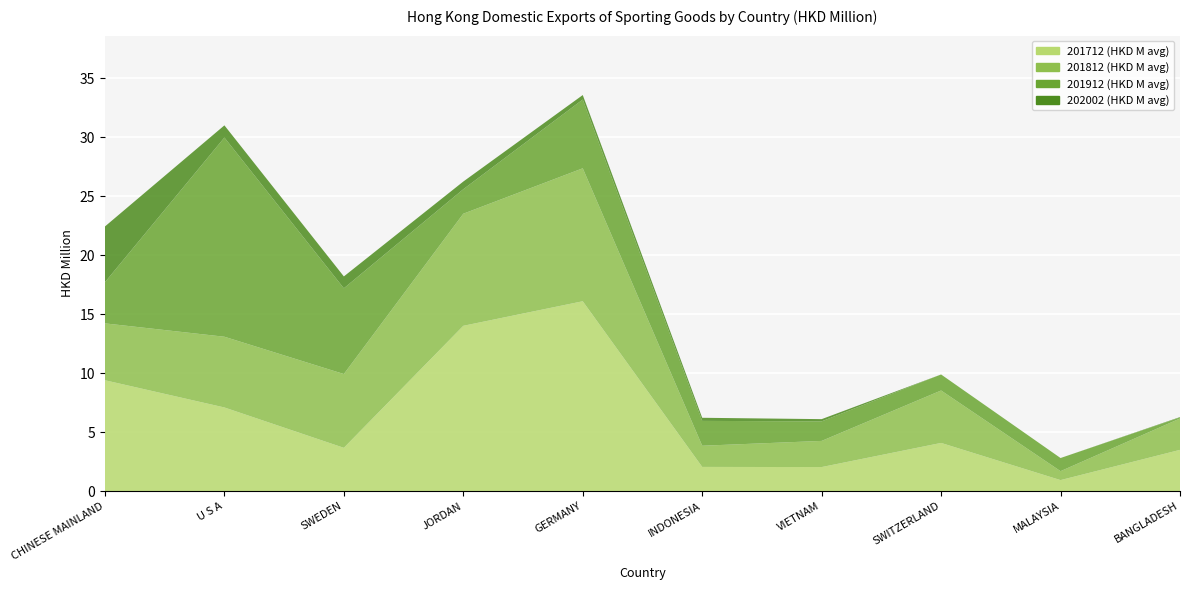

Reading left to right, list all the values displayed in this chart.

201712: CHINESE MAINLAND=9.4	U S A=7.1	SWEDEN=3.7	JORDAN=14.0	GERMANY=16.1	INDONESIA=2.1	VIETNAM=2.0	SWITZERLAND=4.1	MALAYSIA=0.9	BANGLADESH=3.5
201812: CHINESE MAINLAND=4.8	U S A=6.0	SWEDEN=6.3	JORDAN=9.5	GERMANY=11.3	INDONESIA=1.8	VIETNAM=2.2	SWITZERLAND=4.4	MALAYSIA=0.8	BANGLADESH=2.7
201912: CHINESE MAINLAND=3.5	U S A=16.9	SWEDEN=7.3	JORDAN=2.1	GERMANY=5.8	INDONESIA=2.1	VIETNAM=1.7	SWITZERLAND=1.4	MALAYSIA=1.1	BANGLADESH=0.1
202002: CHINESE MAINLAND=4.7	U S A=1.0	SWEDEN=1.0	JORDAN=0.7	GERMANY=0.4	INDONESIA=0.3	VIETNAM=0.2	SWITZERLAND=0.0	MALAYSIA=0.0	BANGLADESH=0.0